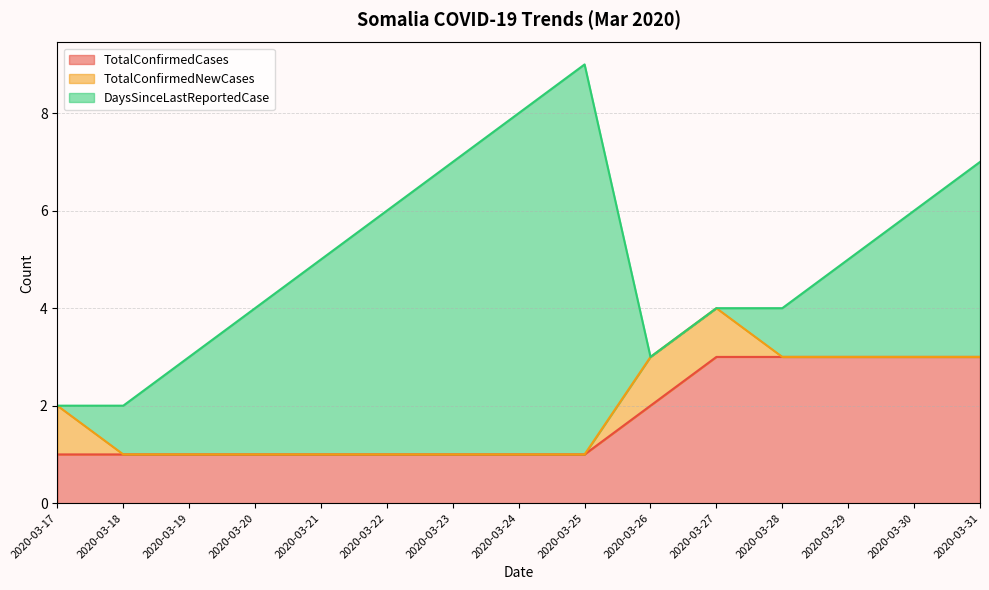

What is the maximum value shown in the chart?

8